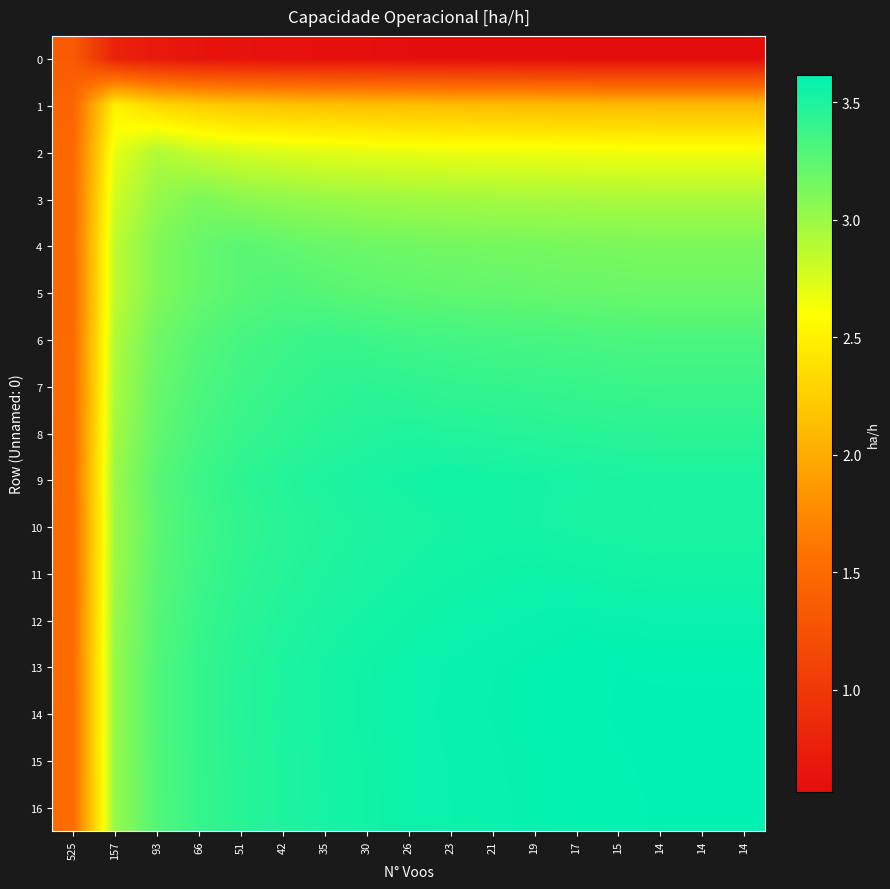

What is the minimum value shown in the chart?

0.6